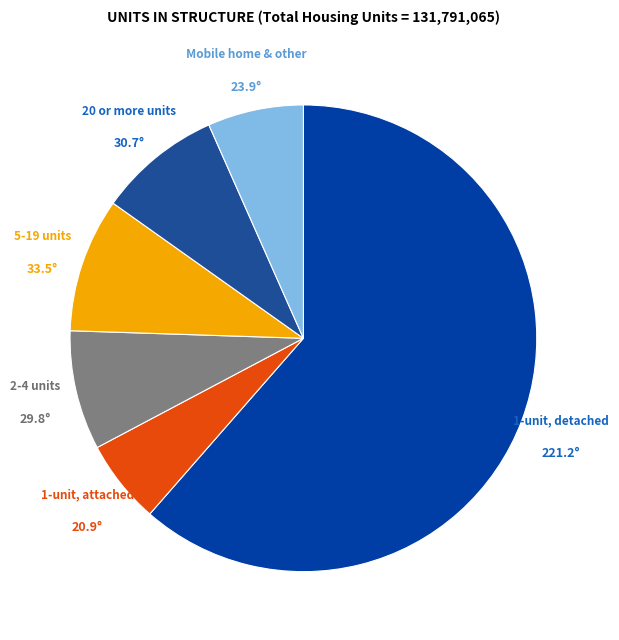

How many segments does this pie chart have?

6